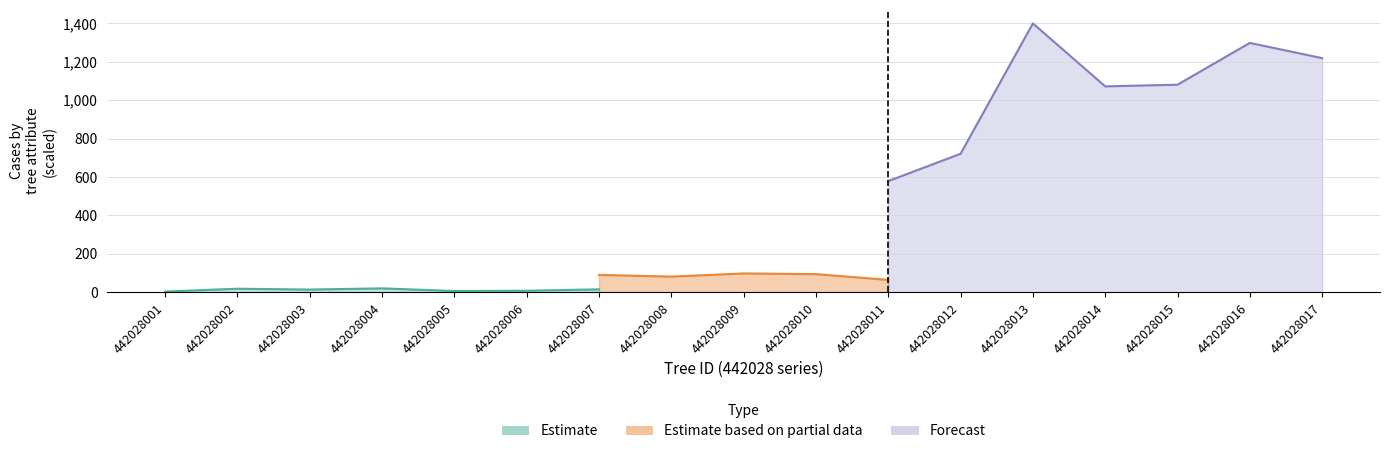

True or false: dbh and g cross at least once.

False